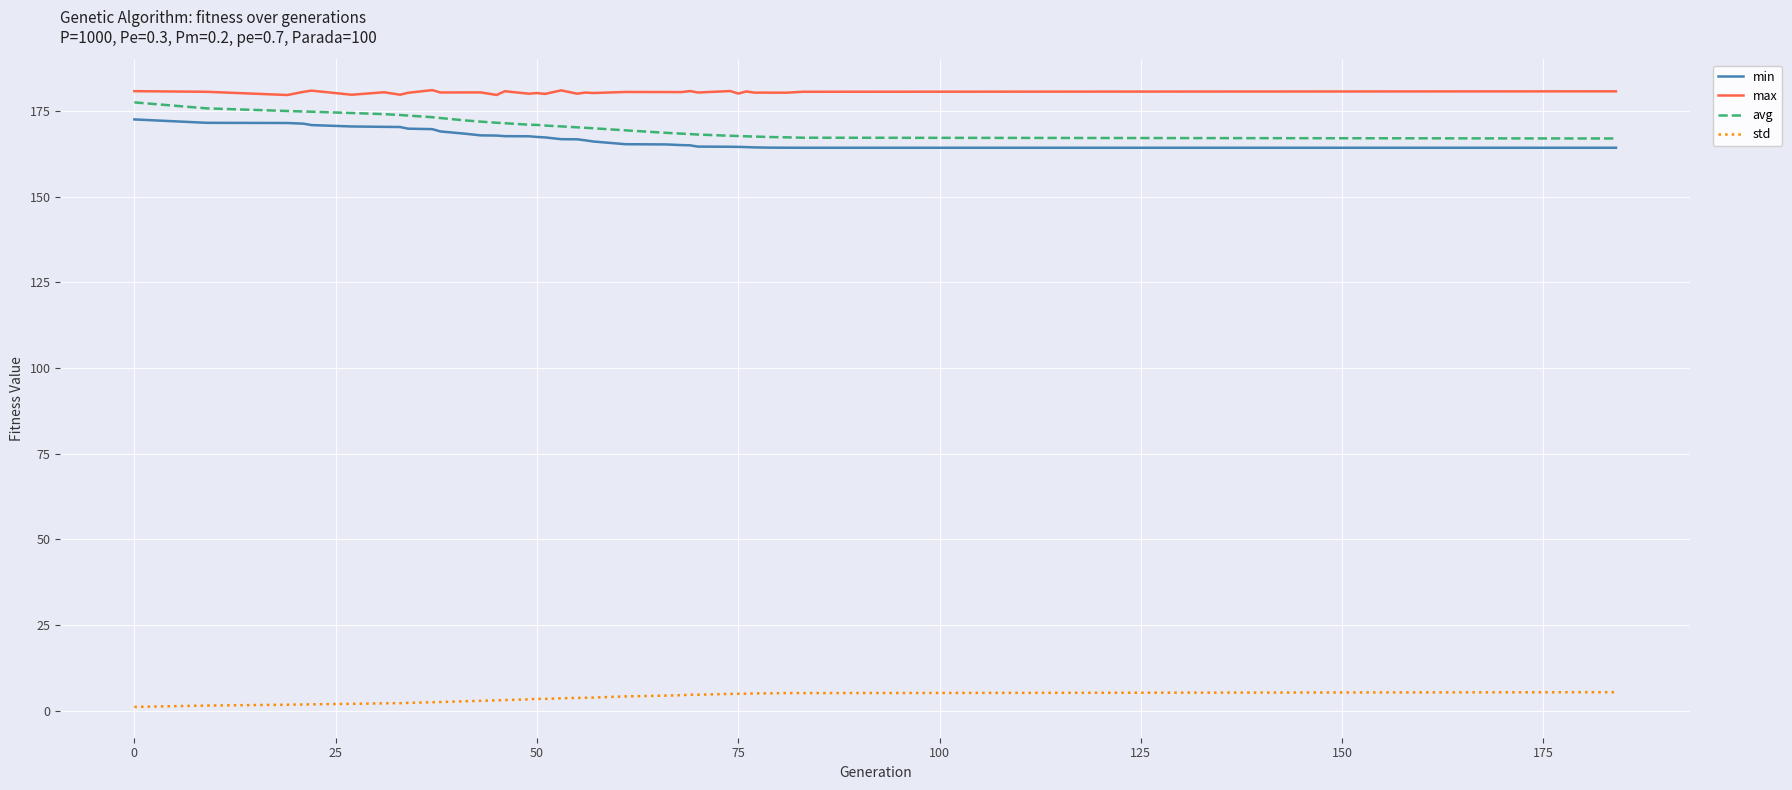

What is the greatest value displayed?

181.1